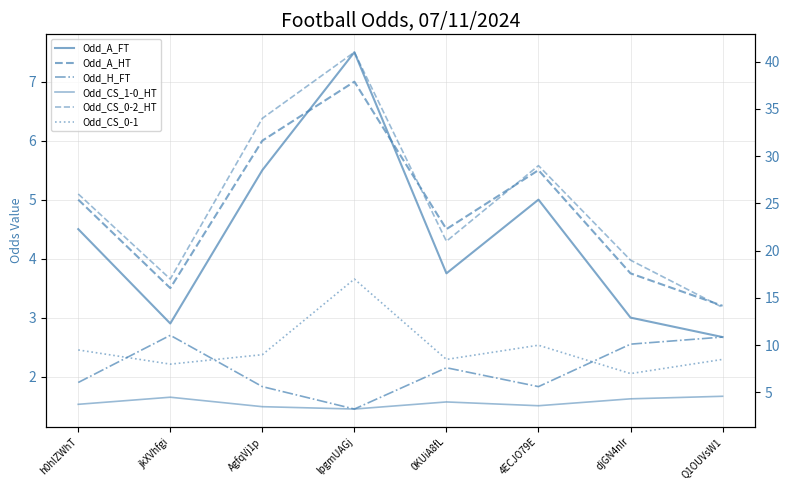

What are all the series names shown in the legend?

Odd_A_FT, Odd_A_HT, Odd_H_FT, Odd_CS_1-0_HT, Odd_CS_0-2_HT, Odd_CS_0-1